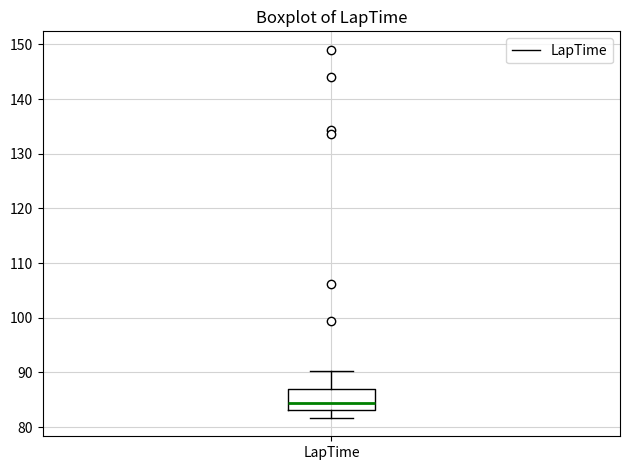

Transcribe this box plot: give where the median line is, the range the box spans, and where the two whiskers end, as read against the y-axis. The values are not printed on the chart, so give them approximately, as read against the axis.

median 84, box 83 to 87, whiskers 82 to 90